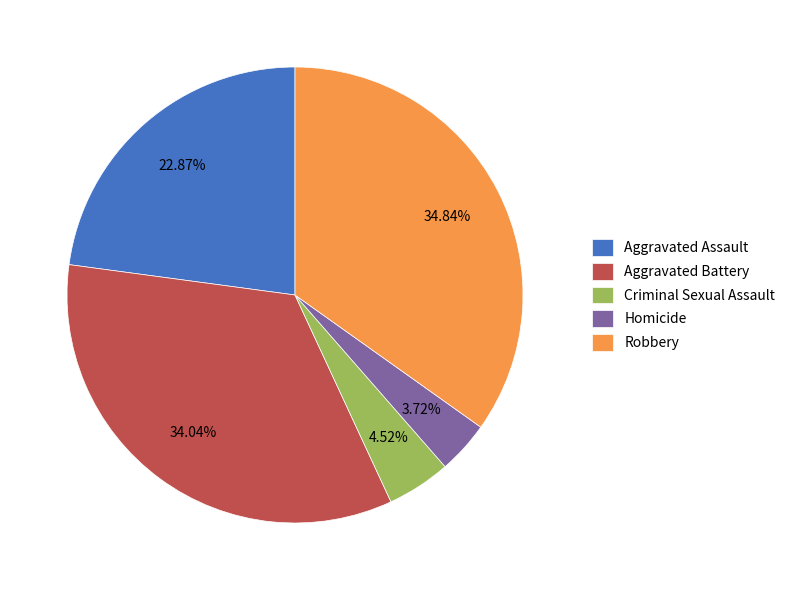

Which category has the biggest portion of the pie?

Robbery